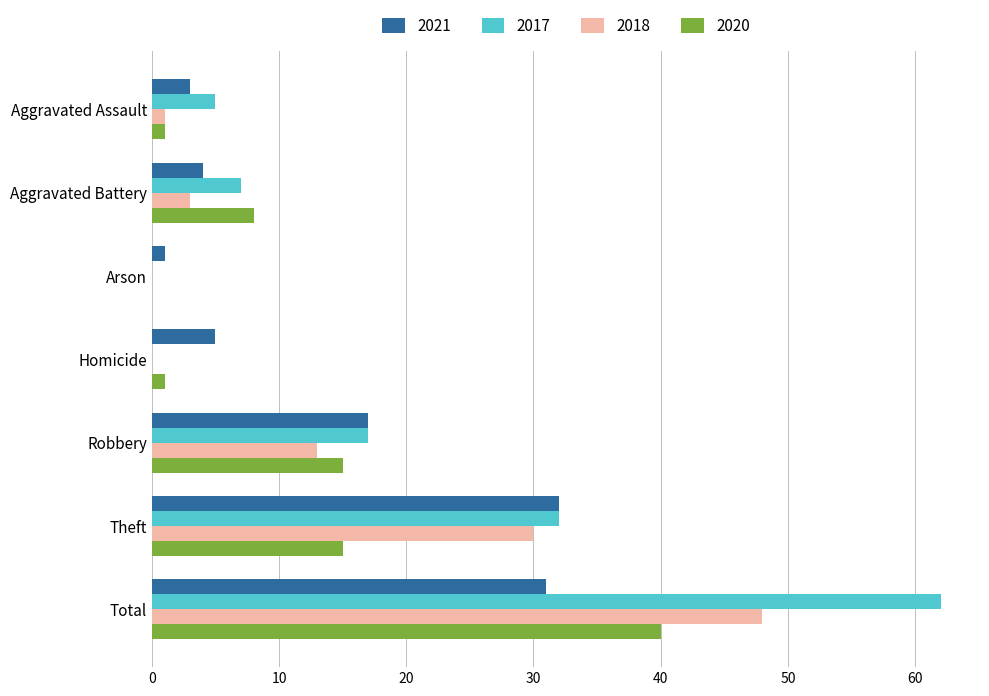

Is it true that 2020 equals 0 at Arson?

True